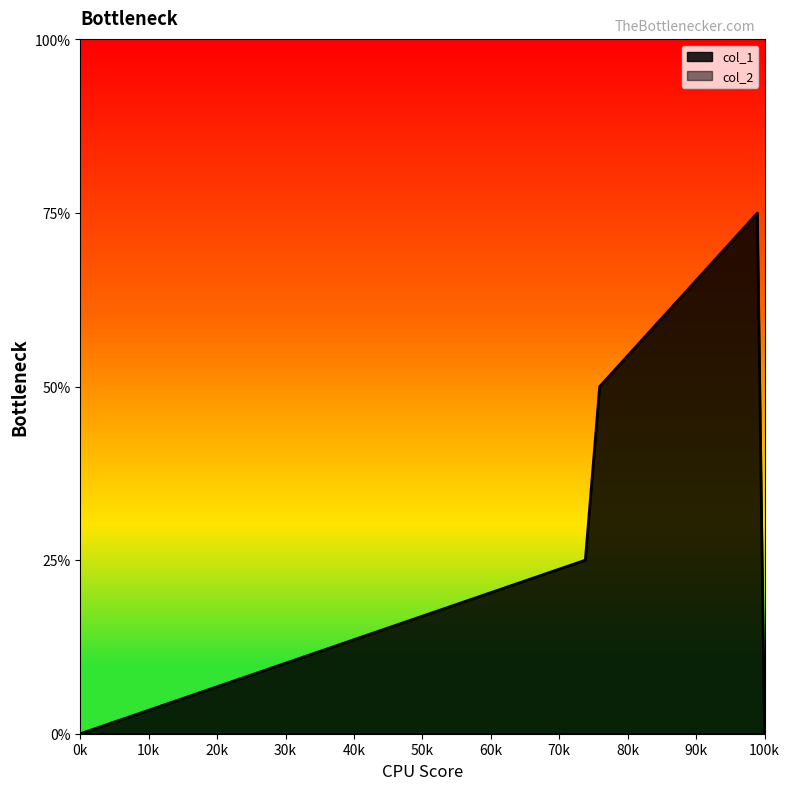

What is the value of the 4th point from the left?

3